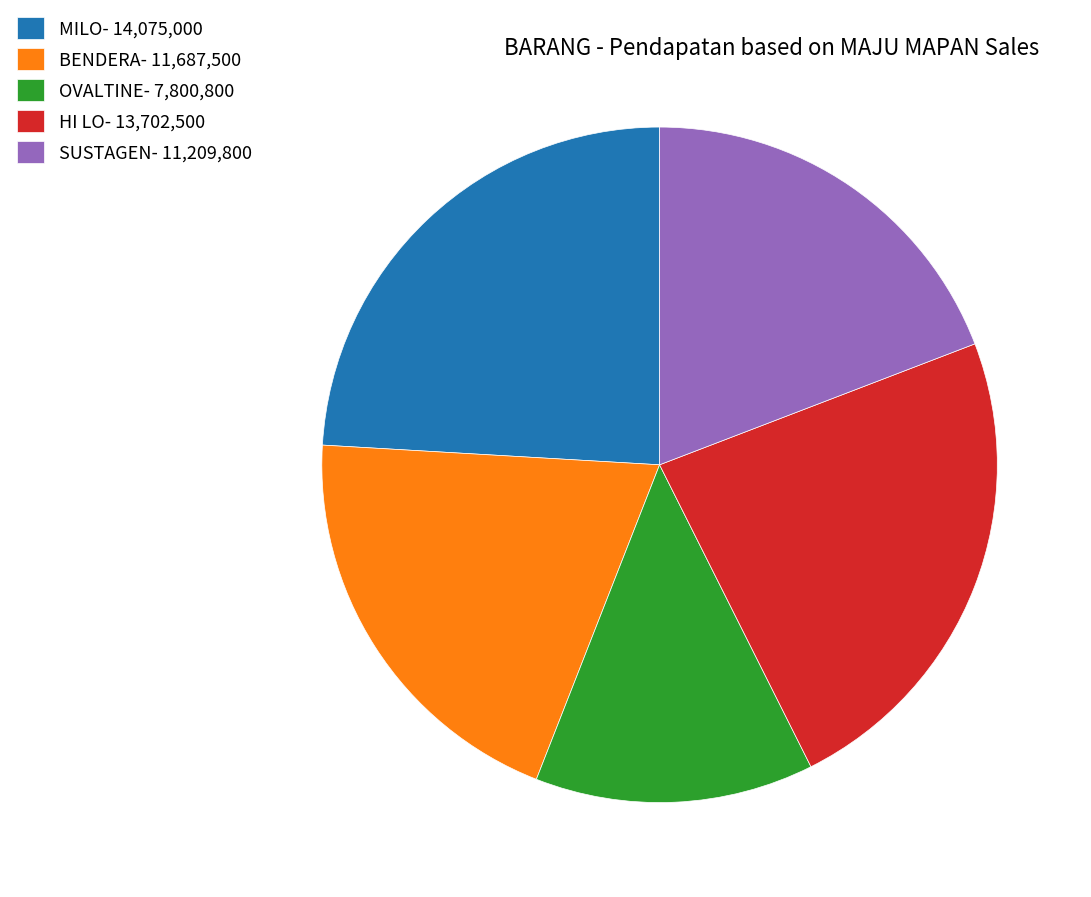

Between HI LO- 13,702,500 and SUSTAGEN- 11,209,800, which is larger?

HI LO- 13,702,500